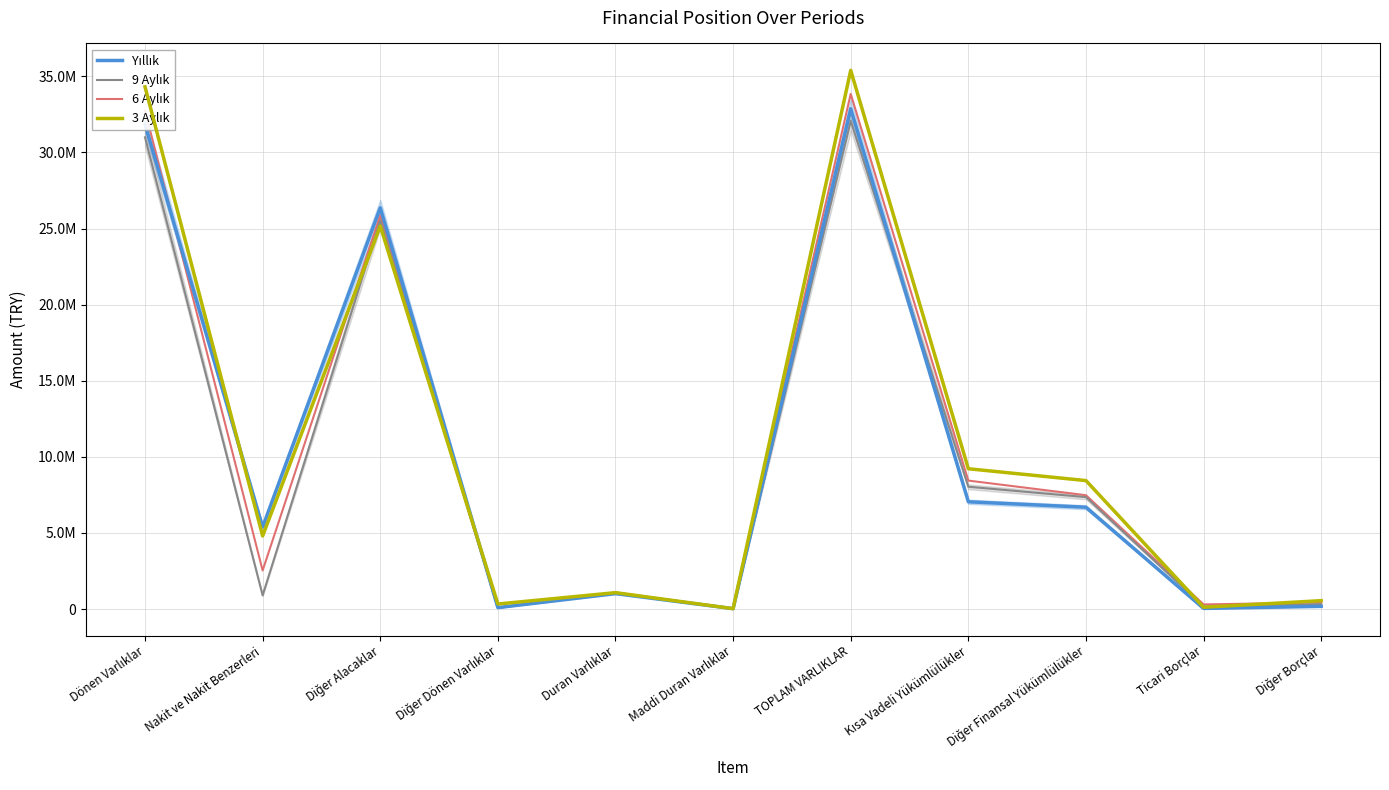

Reading left to right, extract all data points from this chart.

Yıllık: Dönen Varlıklar=31853003	Nakit ve Nakit Benzerleri=5392143	Diğer Alacaklar=26362669	Diğer Dönen Varlıklar=98191	Duran Varlıklar=1016844	Maddi Duran Varlıklar=30200	TOPLAM VARLIKLAR=32869847	Kısa Vadeli Yükümlülükler=7050855	Diğer Finansal Yükümlülükler=6691796	Ticari Borçlar=45000	Diğer Borçlar=179535
9 Aylık: Dönen Varlıklar=30993759	Nakit ve Nakit Benzerleri=900416	Diğer Alacaklar=25528780	Diğer Dönen Varlıklar=89222	Duran Varlıklar=1072971	Maddi Duran Varlıklar=32604	TOPLAM VARLIKLAR=32066730	Kısa Vadeli Yükümlülükler=8038658	Diğer Finansal Yükümlülükler=7356830	Ticari Borçlar=172616	Diğer Borçlar=324837
6 Aylık: Dönen Varlıklar=32748719	Nakit ve Nakit Benzerleri=2539508	Diğer Alacaklar=25875161	Diğer Dönen Varlıklar=86930	Duran Varlıklar=1095566	Maddi Duran Varlıklar=28646	TOPLAM VARLIKLAR=33844285	Kısa Vadeli Yükümlülükler=8441973	Diğer Finansal Yükümlülükler=7481630	Ticari Borçlar=307736	Diğer Borçlar=433116
3 Aylık: Dönen Varlıklar=34310493	Nakit ve Nakit Benzerleri=4805224	Diğer Alacaklar=25164615	Diğer Dönen Varlıklar=335205	Duran Varlıklar=1081046	Maddi Duran Varlıklar=30055	TOPLAM VARLIKLAR=35391539	Kısa Vadeli Yükümlülükler=9220358	Diğer Finansal Yükümlülükler=8442600	Ticari Borçlar=122391	Diğer Borçlar=554992